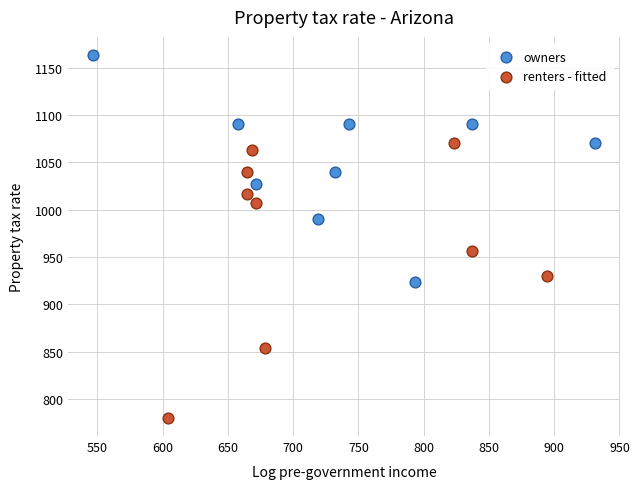

Which series reaches the maximum Y coordinate?

owners